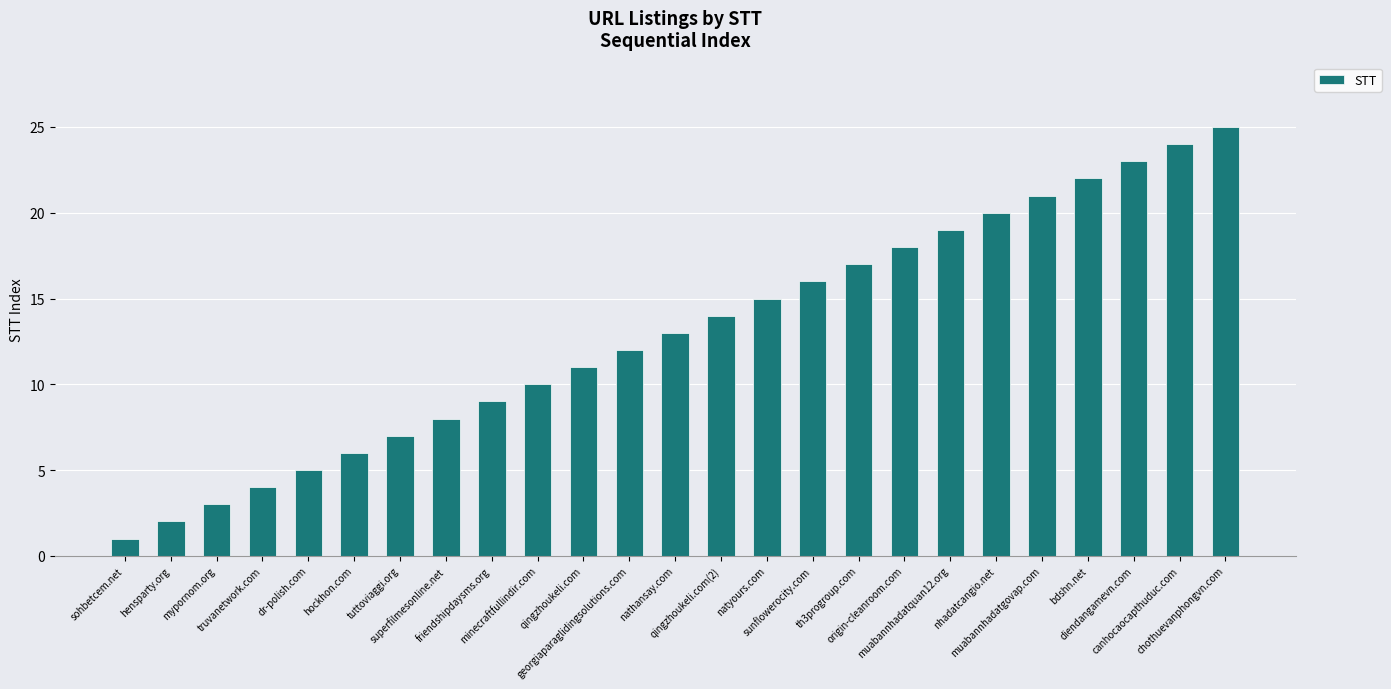

What is the difference between the maximum and minimum values?

24